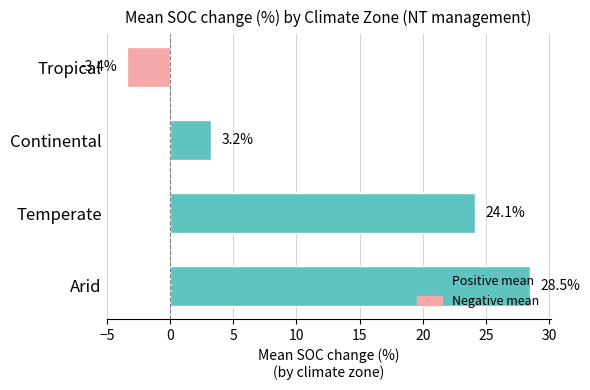

Are the bars horizontal?

Yes